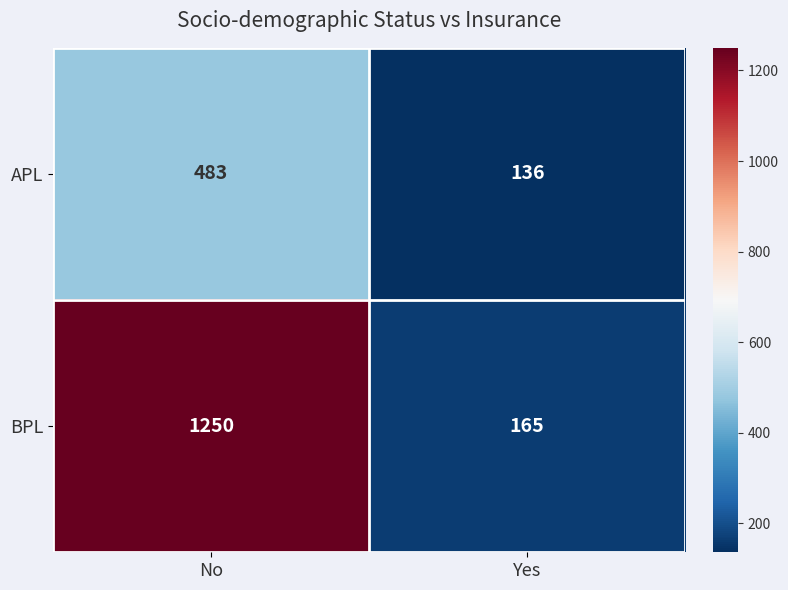

Which series has the largest range (max minus min)?

BPL